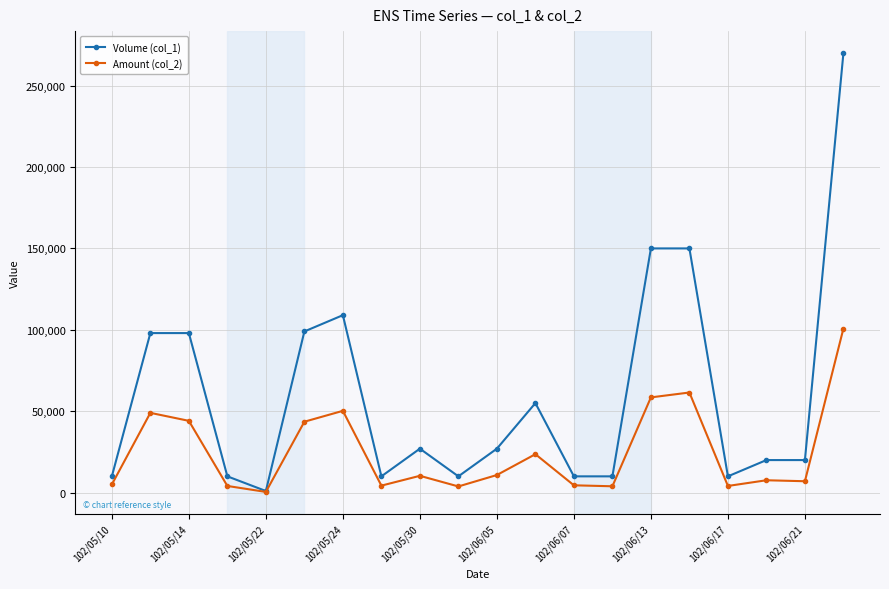

At how many categories does at least one series exceed 33283?

8